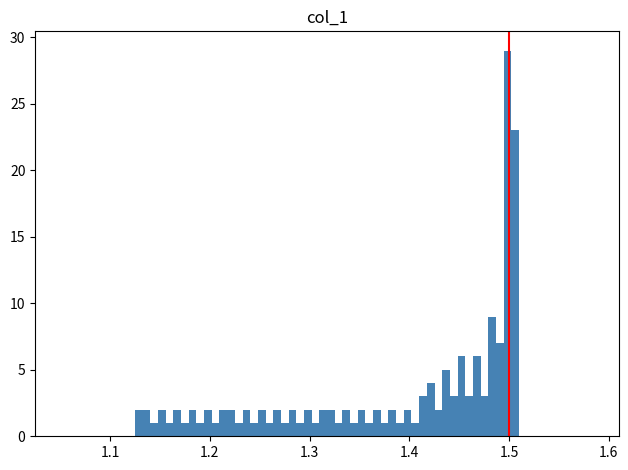

Around what value on the x-axis is the tallest bar? Give the approximate position of its centre, as read against the axis.

1.50